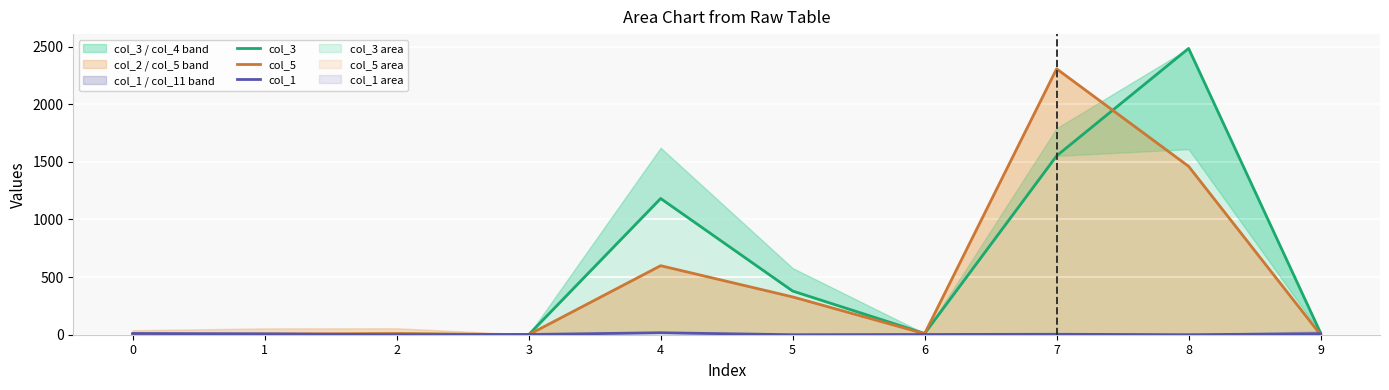

Reading left to right, what are all the values shown in this chart?

col_3: 1	0	6	0	1182	379	11	1552	2484	15
col_5: 0	5	10	0	599	328	9	2307	1461	0
col_1: 11	8	0	2	17	0	2	4	0	9